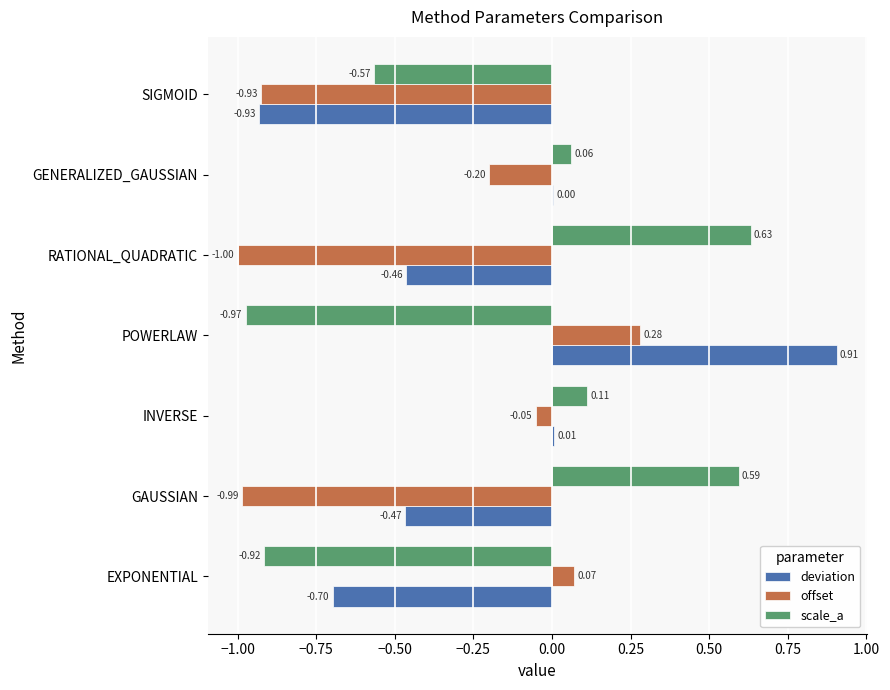

Which series changed the most between GAUSSIAN and SIGMOID?

scale_a